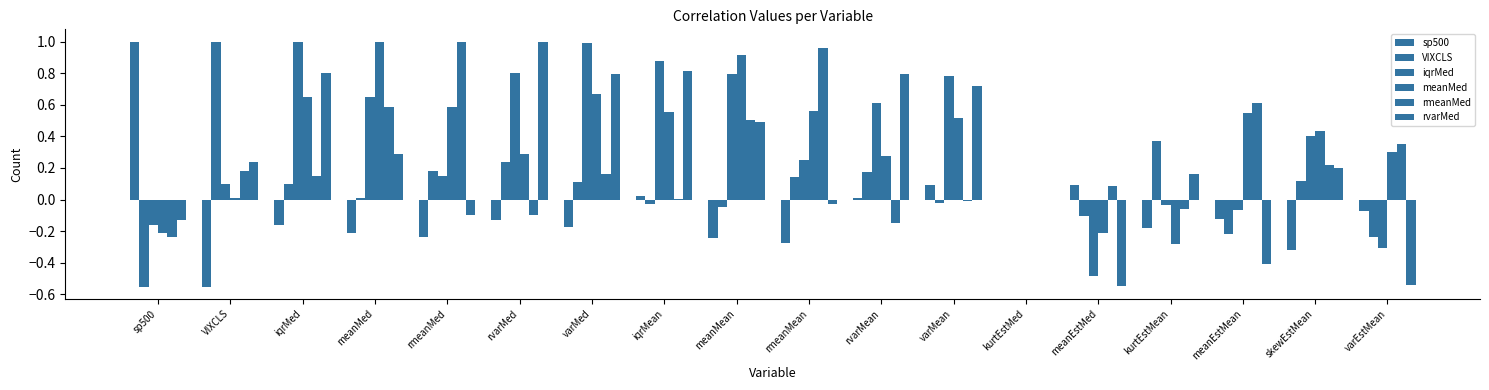

At which category is the sum across all series the highest?

varMed